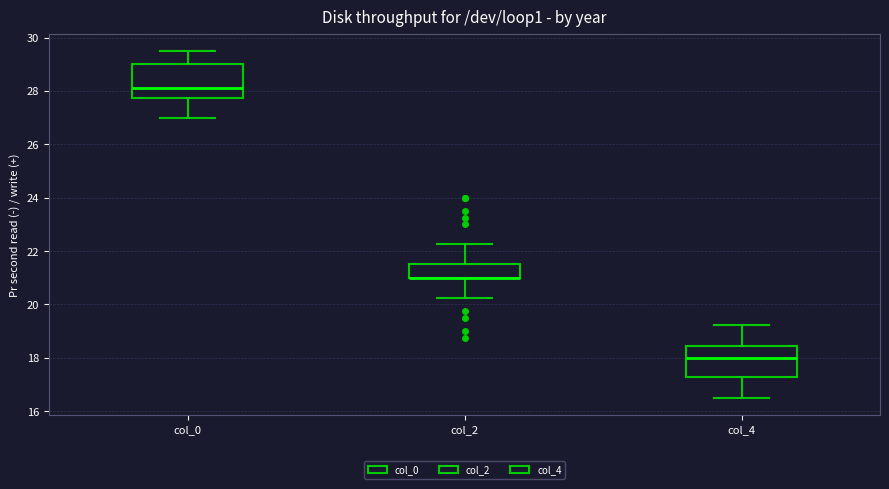

Where does the lower whisker of the box for col_2 end on the y-axis? The values are not printed on the chart, so give them approximately, as read against the axis.

20.2